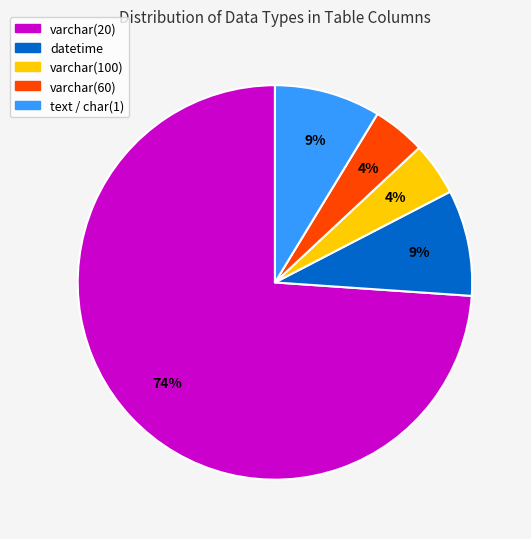

Is there a majority slice in this chart?

Yes